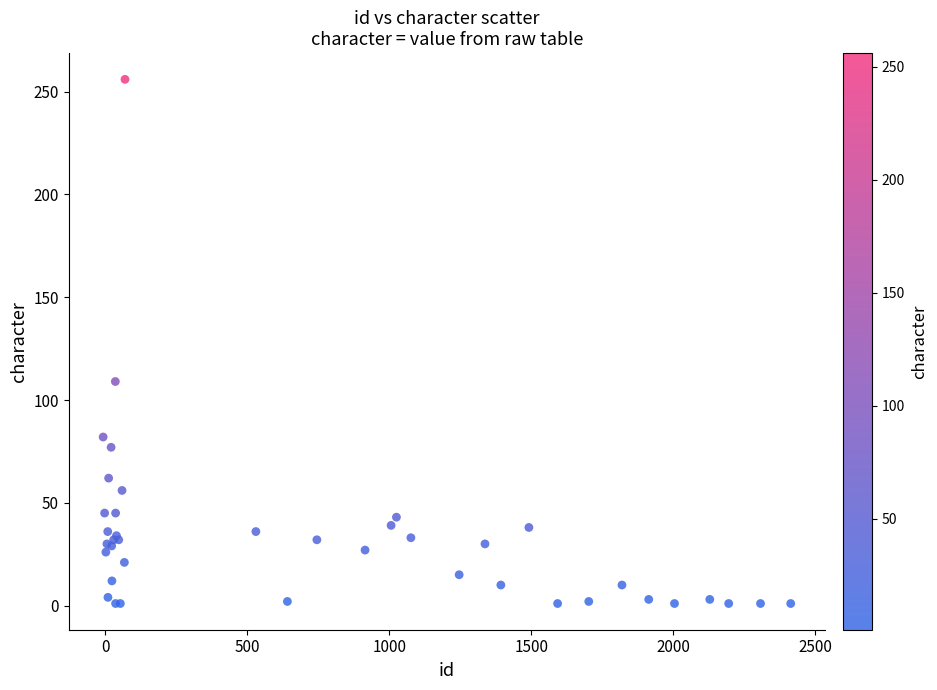

What Y value in the scatter plot is closest to 128?

109